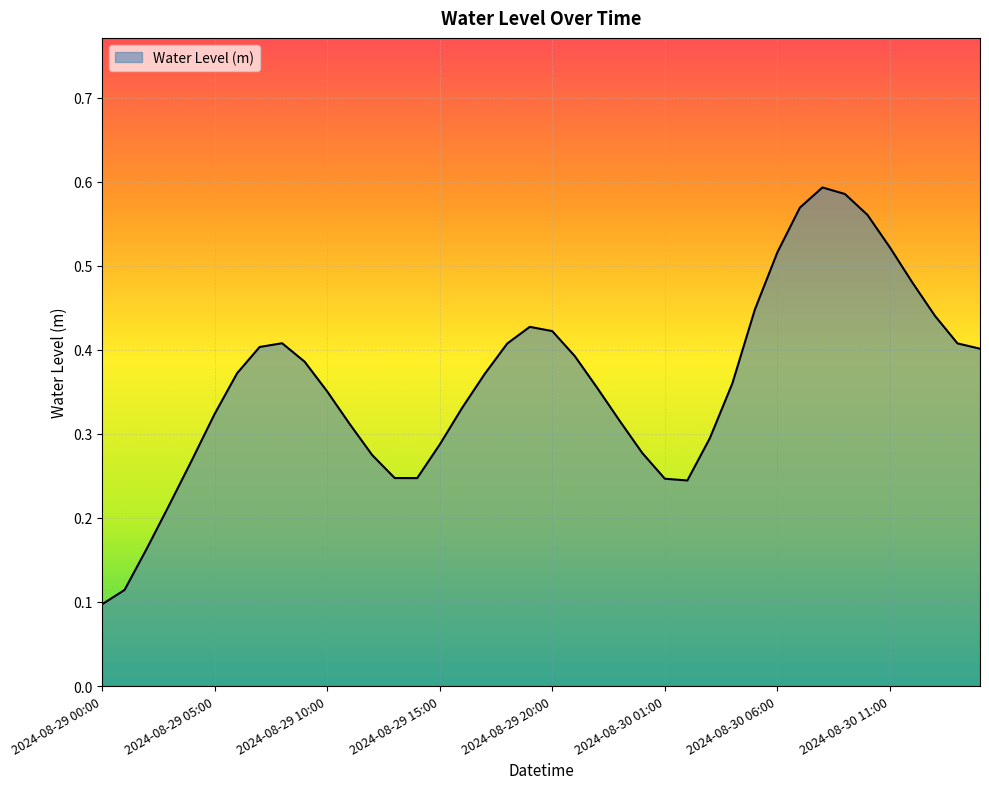

Is this an area chart (filled region under the line)?

Yes